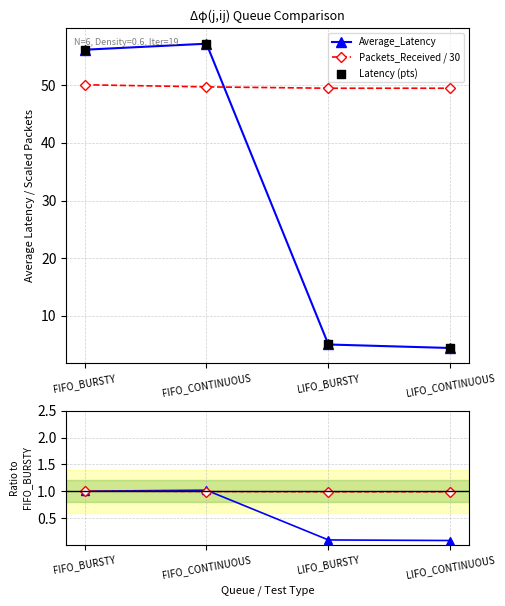

Which series reaches the minimum Y coordinate?

Latency ratio